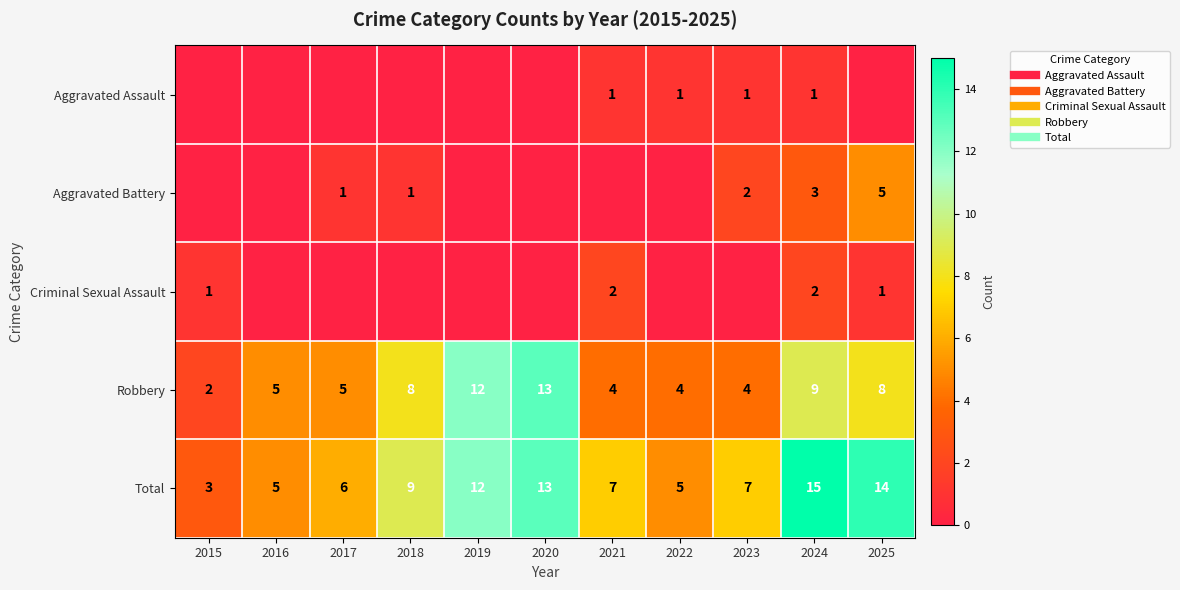

List the labels in order of Aggravated Assault value, smallest first.

2015, 2016, 2017, 2018, 2019, 2020, 2025, 2021, 2022, 2023, 2024